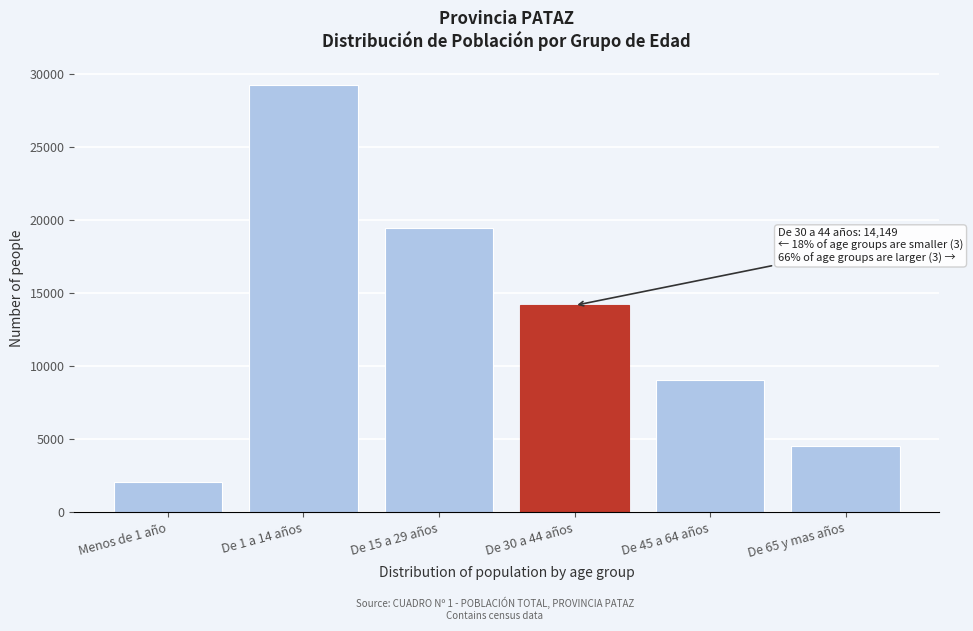

Reading left to right, transcribe all the data shown in this chart.

2060	29195	19410	14149	9053	4516